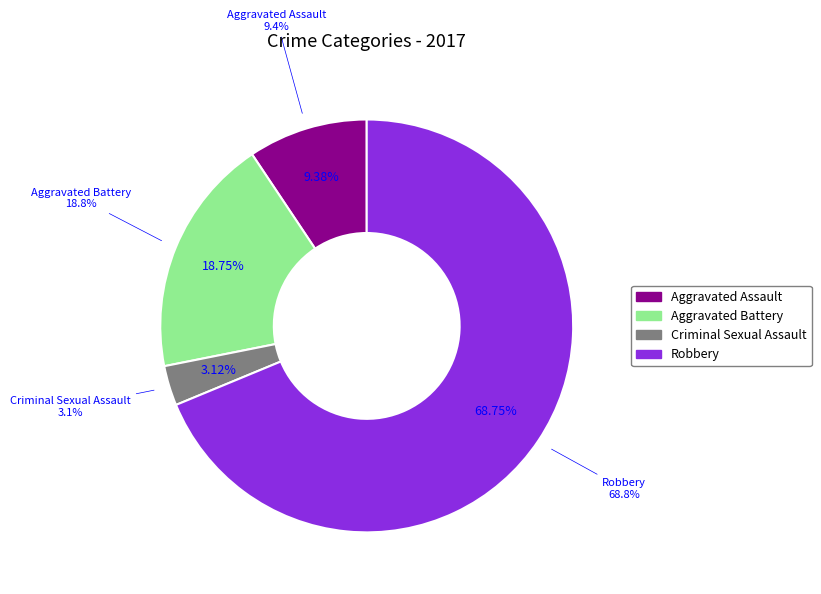

The Robbery slice represents 69% of the pie. True or false?

True